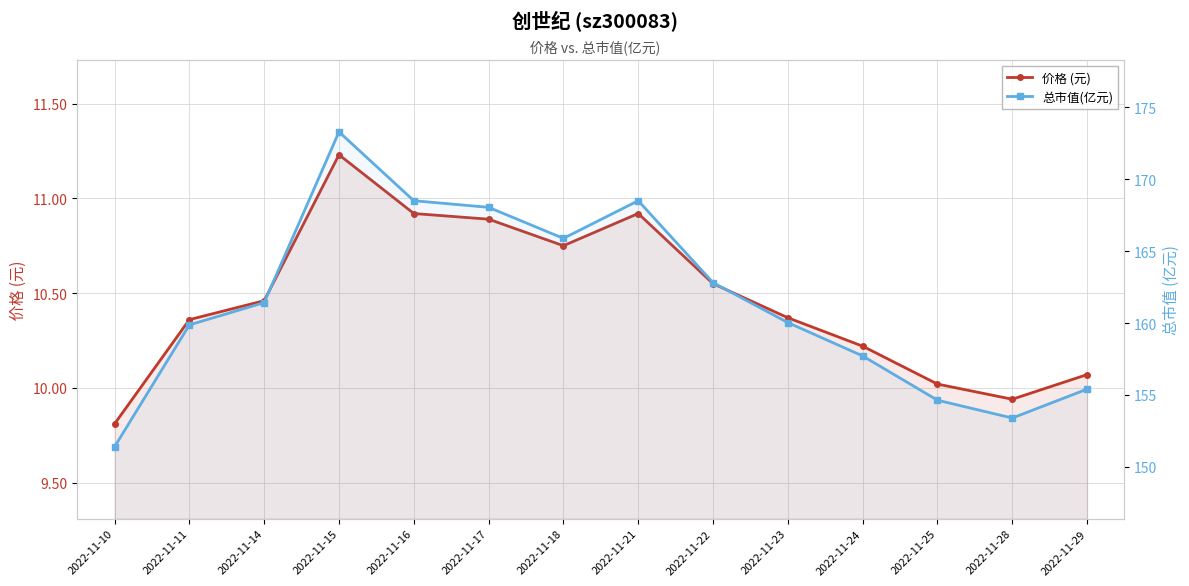

Is it true that 总市值(亿元) equals 168.5 at 2022-11-21?

True